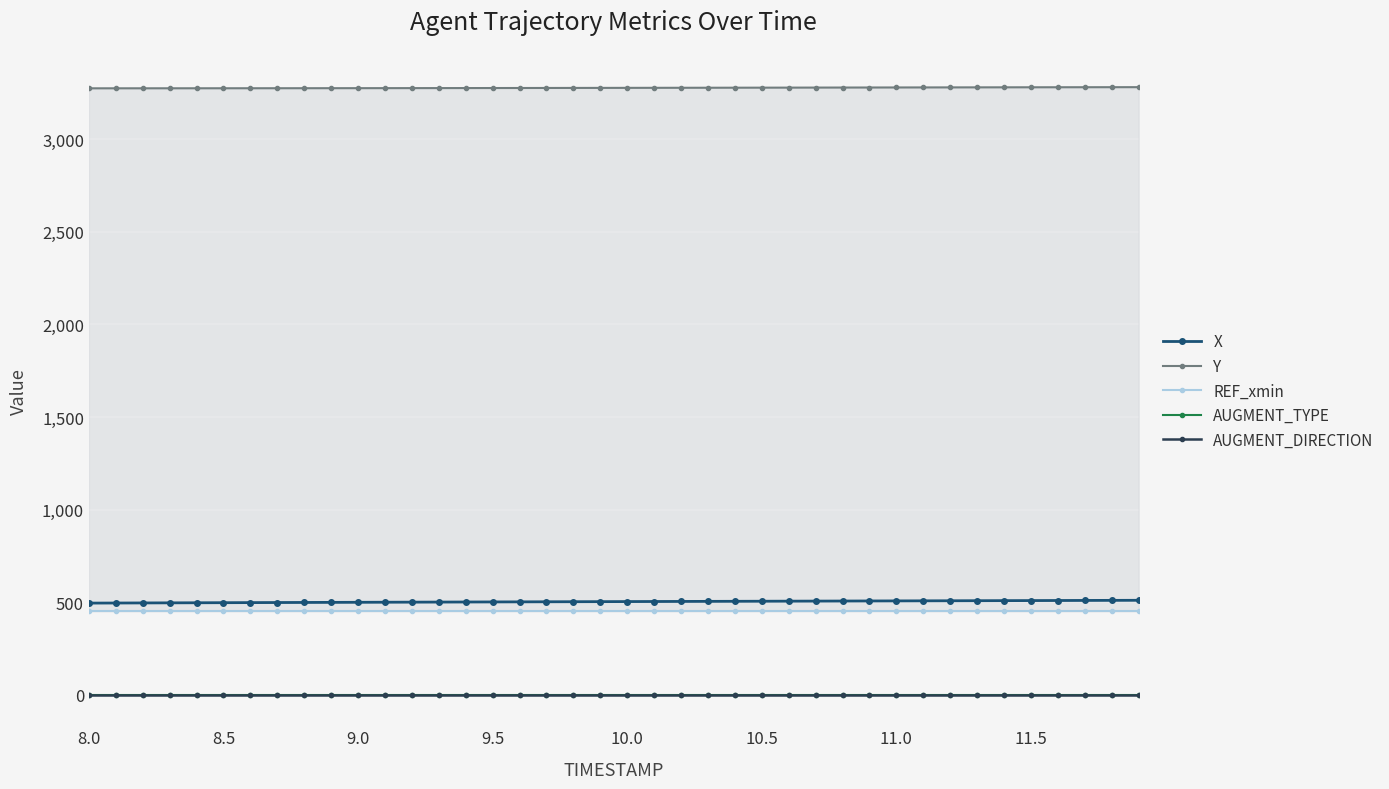

True or false: X and AUGMENT_DIRECTION cross at least once.

False